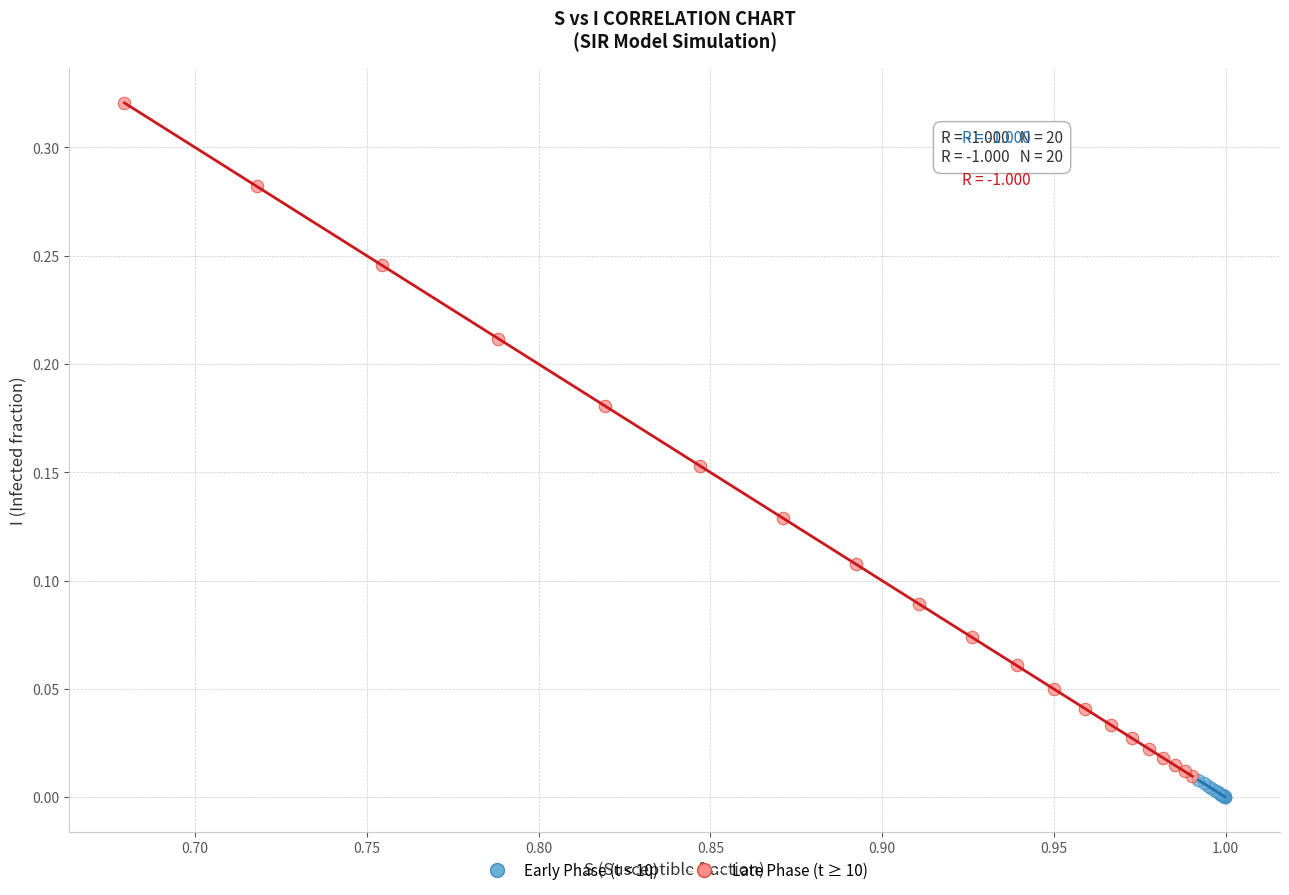

Which series has the widest spread of Y values?

Late Phase (t ≥ 10)